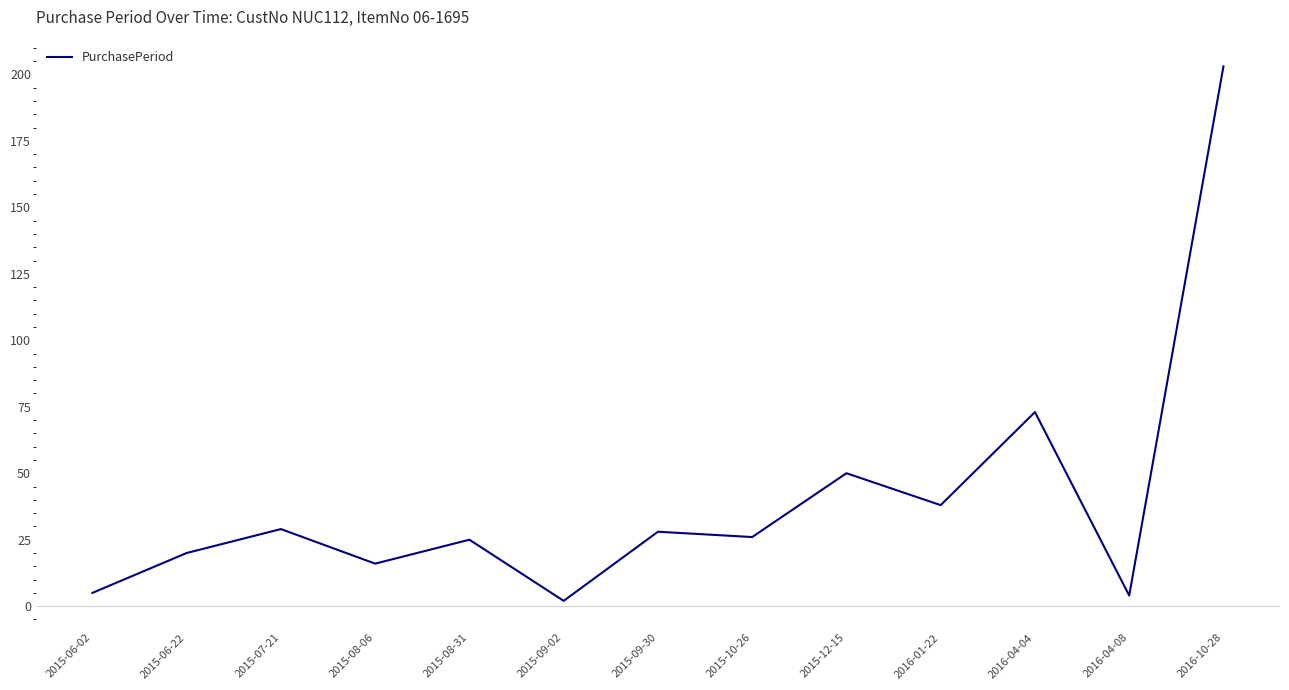

Which has a higher value, 2016-10-28 or 2015-08-31?

2016-10-28